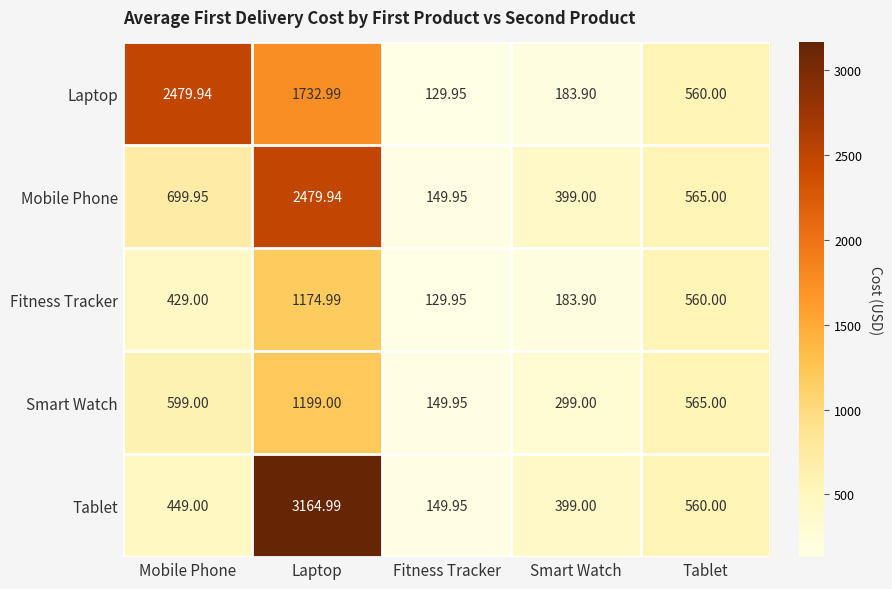

Between Mobile Phone and Fitness Tracker, which series saw the biggest shift?

Laptop